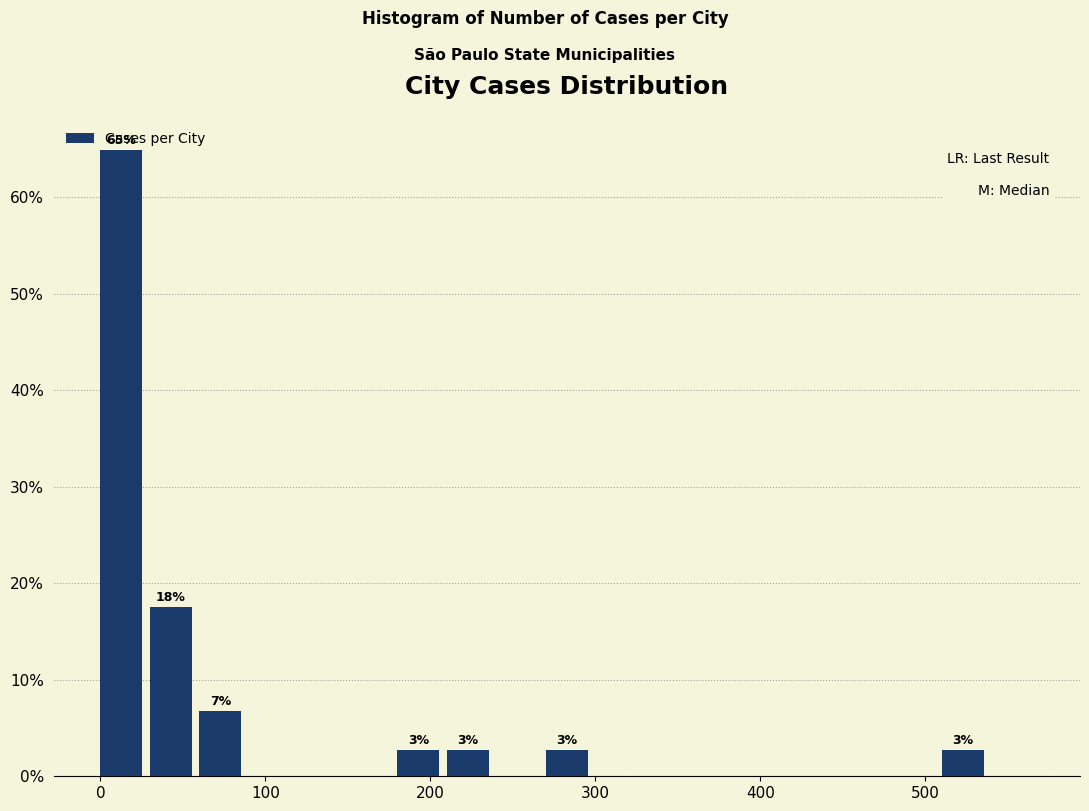

Around what value on the x-axis is the tallest bar? Give the approximate position of its centre, as read against the axis.

10